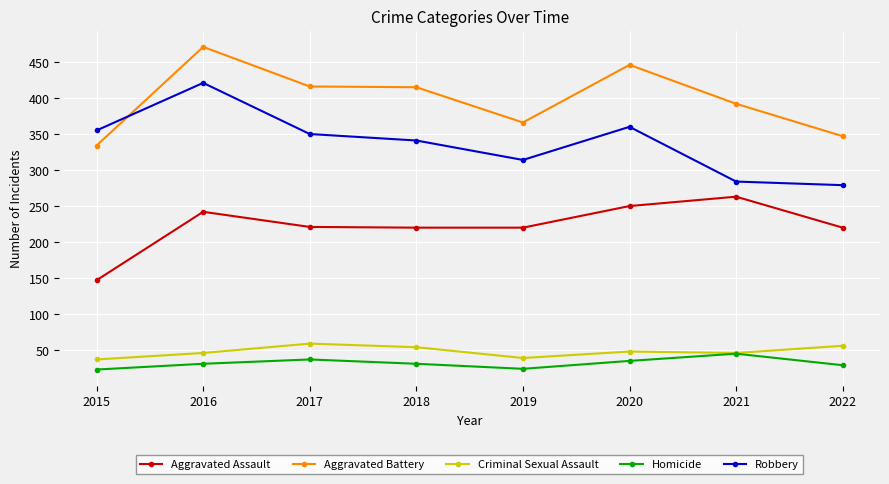

At which category is the sum across all series the highest?

2016